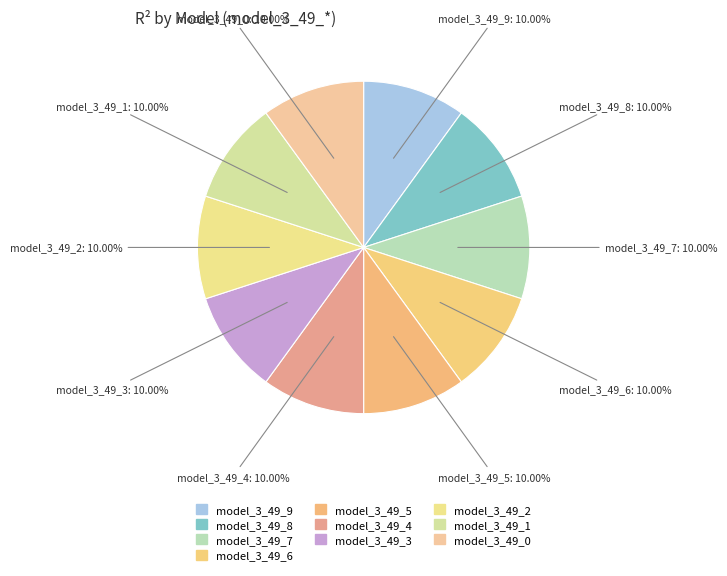

Count the number of slices in the pie.

10